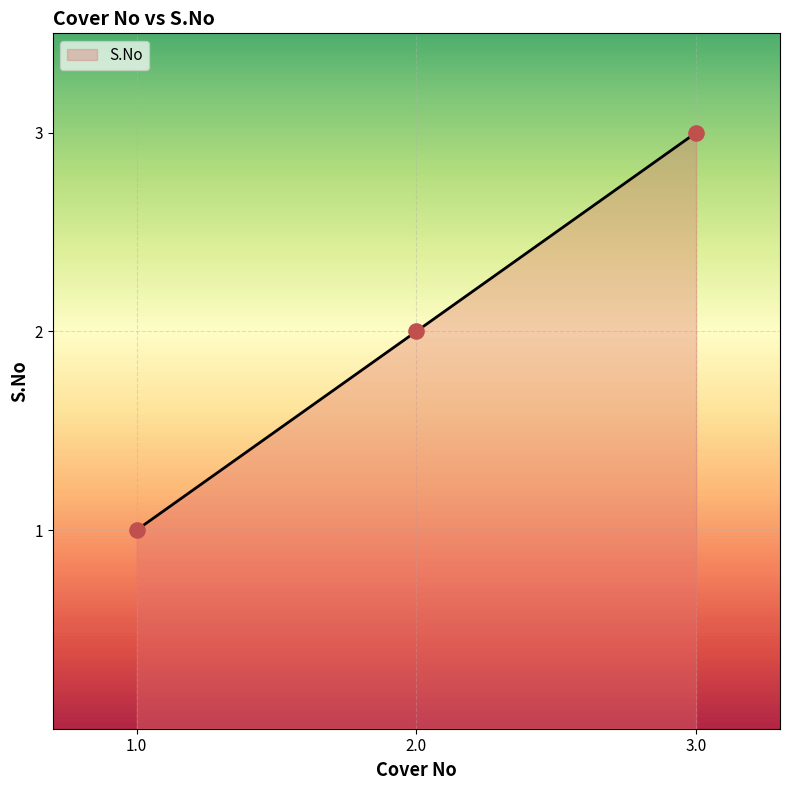

What is the change in value from 2.0 to 3.0?

+1